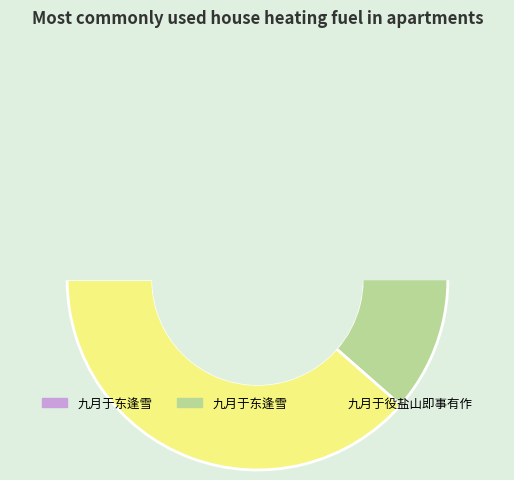

To the nearest percent, what is the combined percentage of 九月于役盐山即事有作 and 九月于东逢雪?

99%